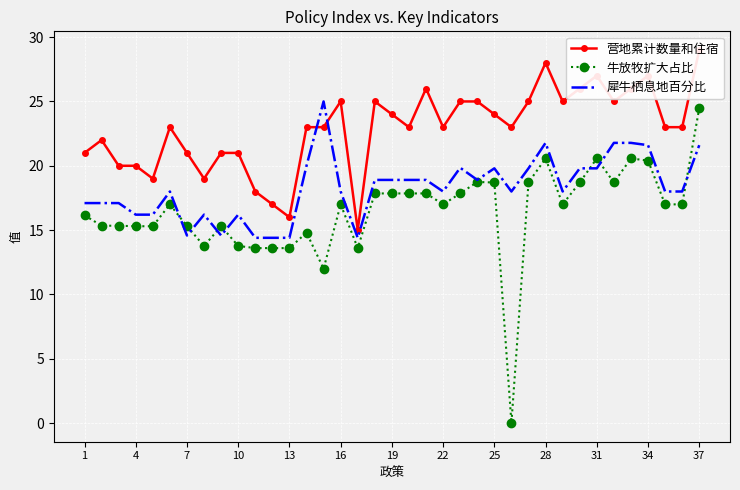

The value of 犀牛栖息地百分比 at 16 is 30.8. True or false?

False